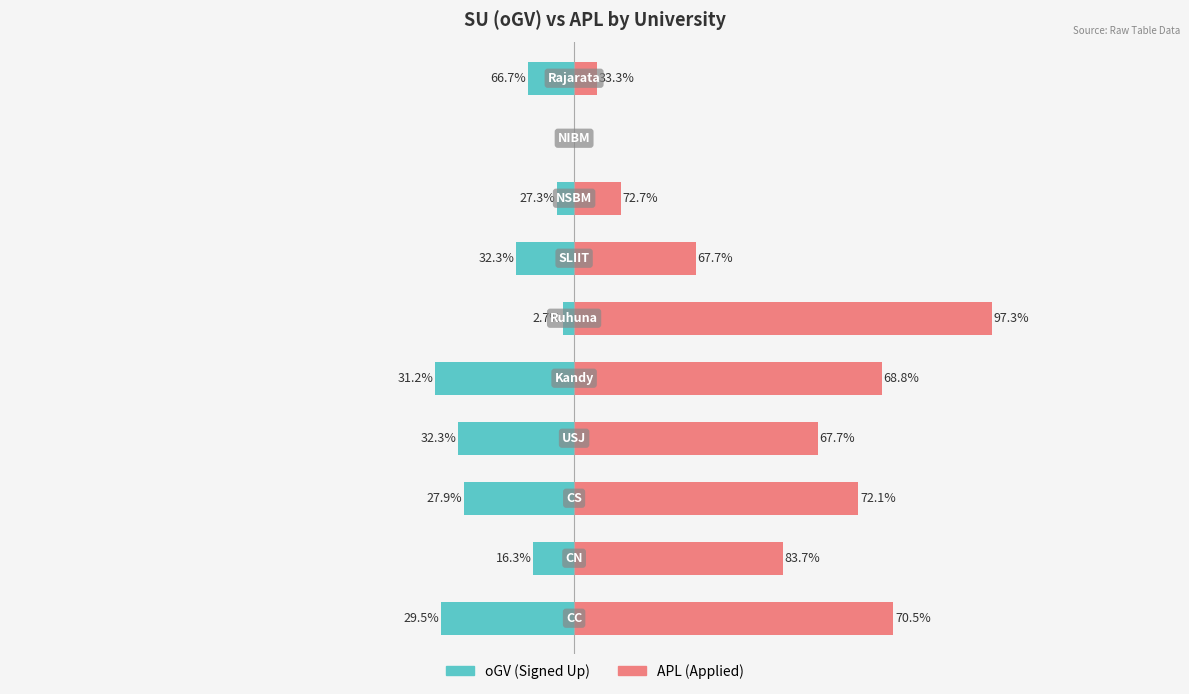

Is the value of oGV at 9 greater than the value of APL at 2?

No